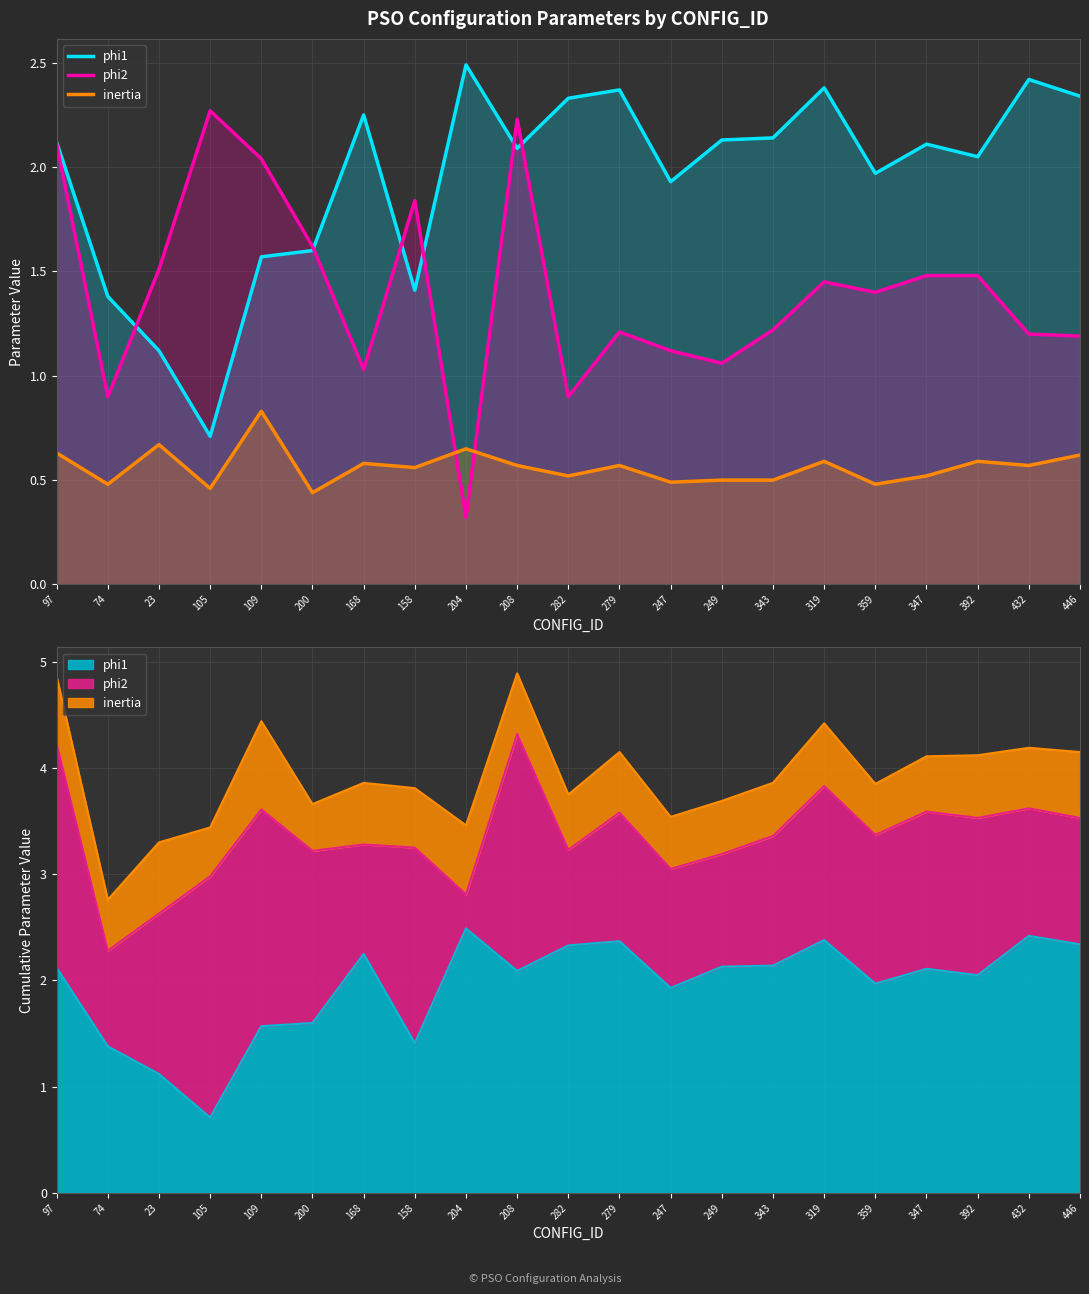

At which category is the sum across all series the highest?

208